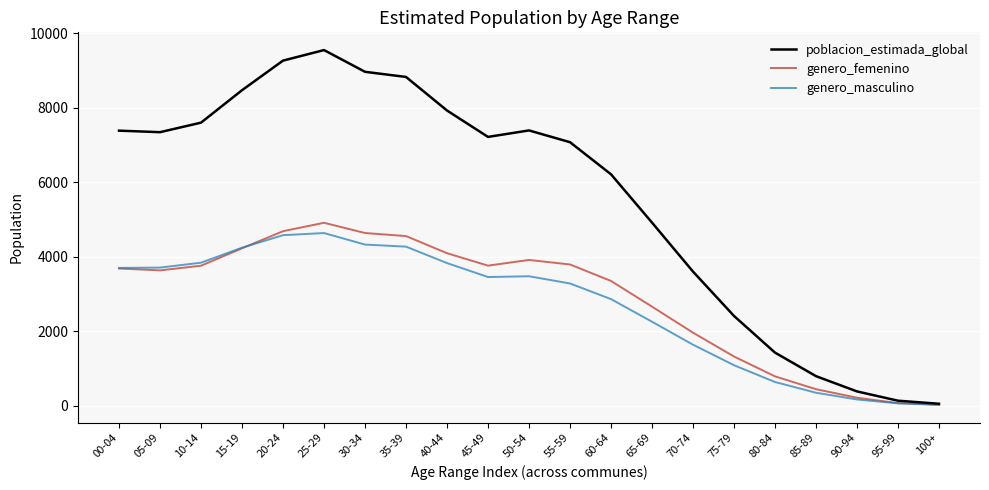

What is the average value of the poblacion_estimada_global series?

5571